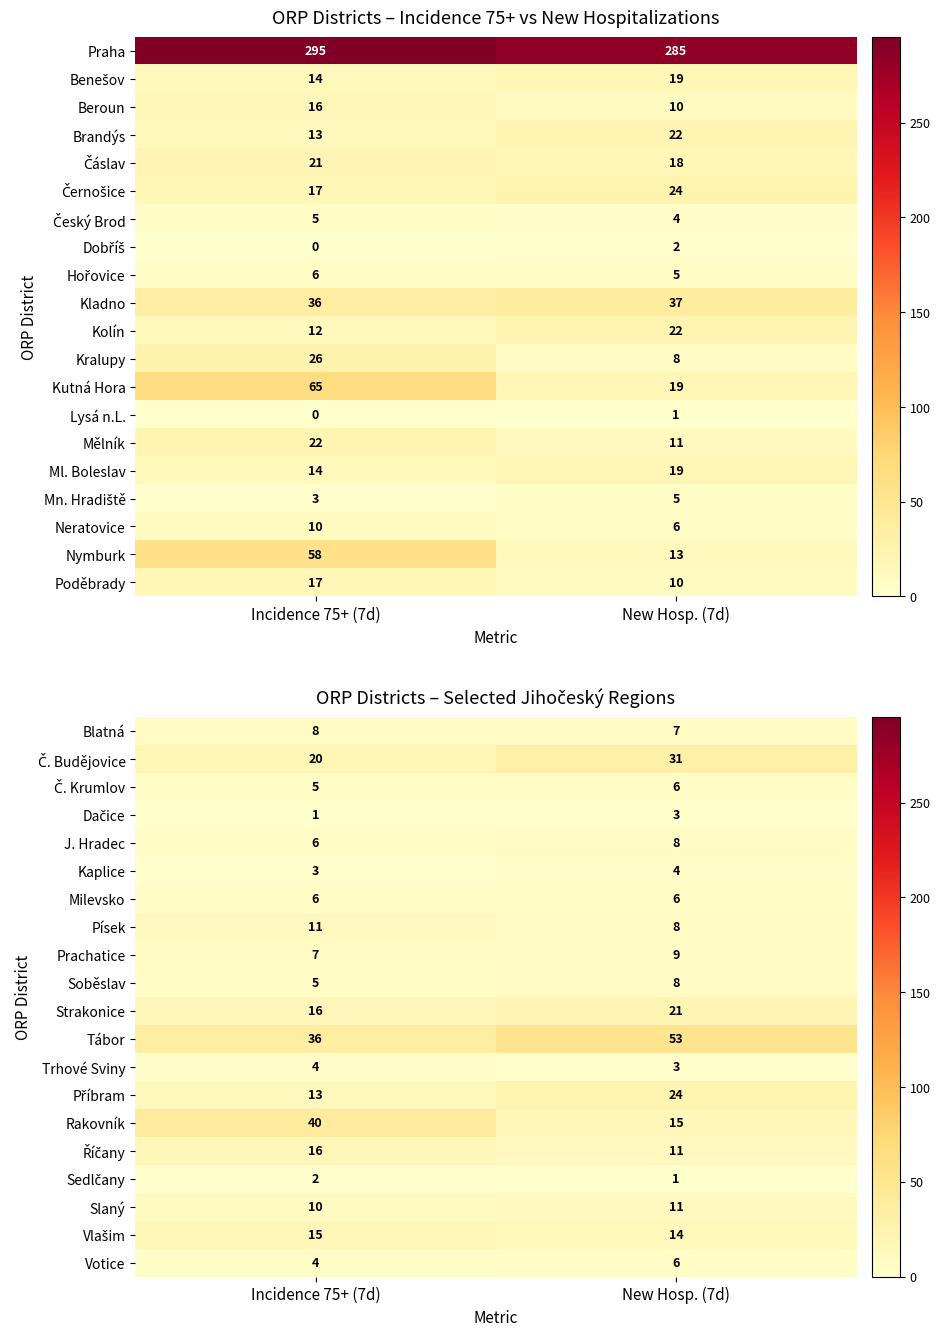

Which category has the highest value in the Slaný series?

New Hosp. (7d)